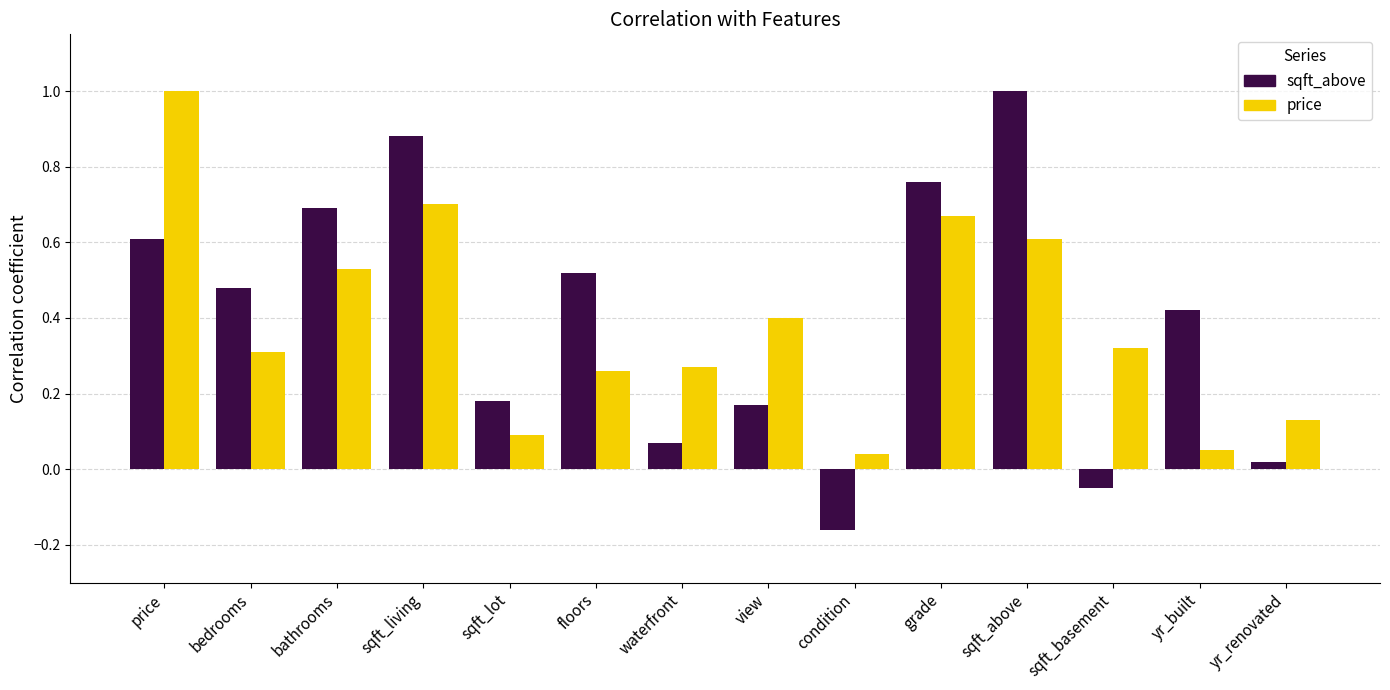

At which label is sqft_above closest to 0?

yr_renovated